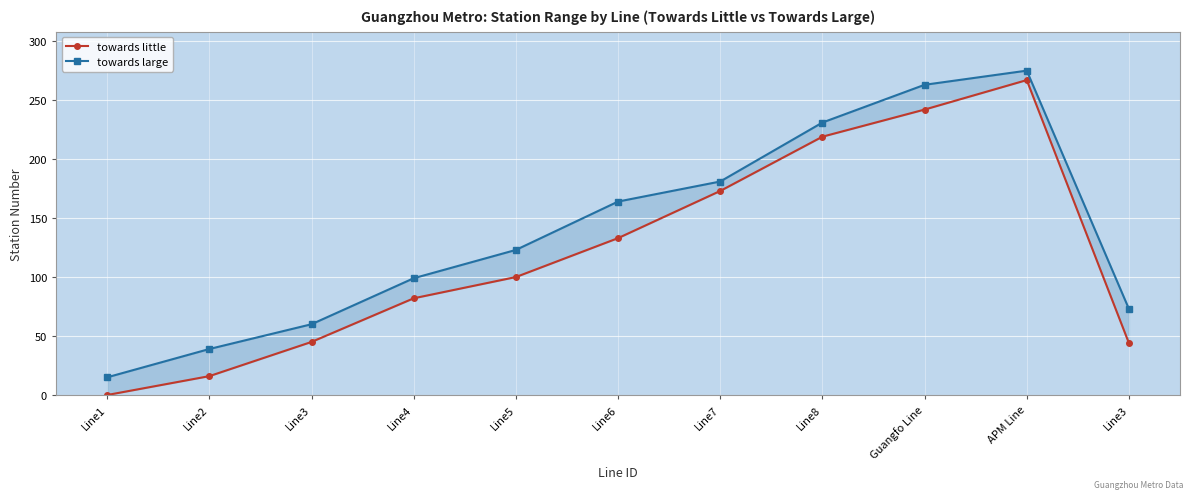

The towards large series shows 358 at Line8. True or false?

False